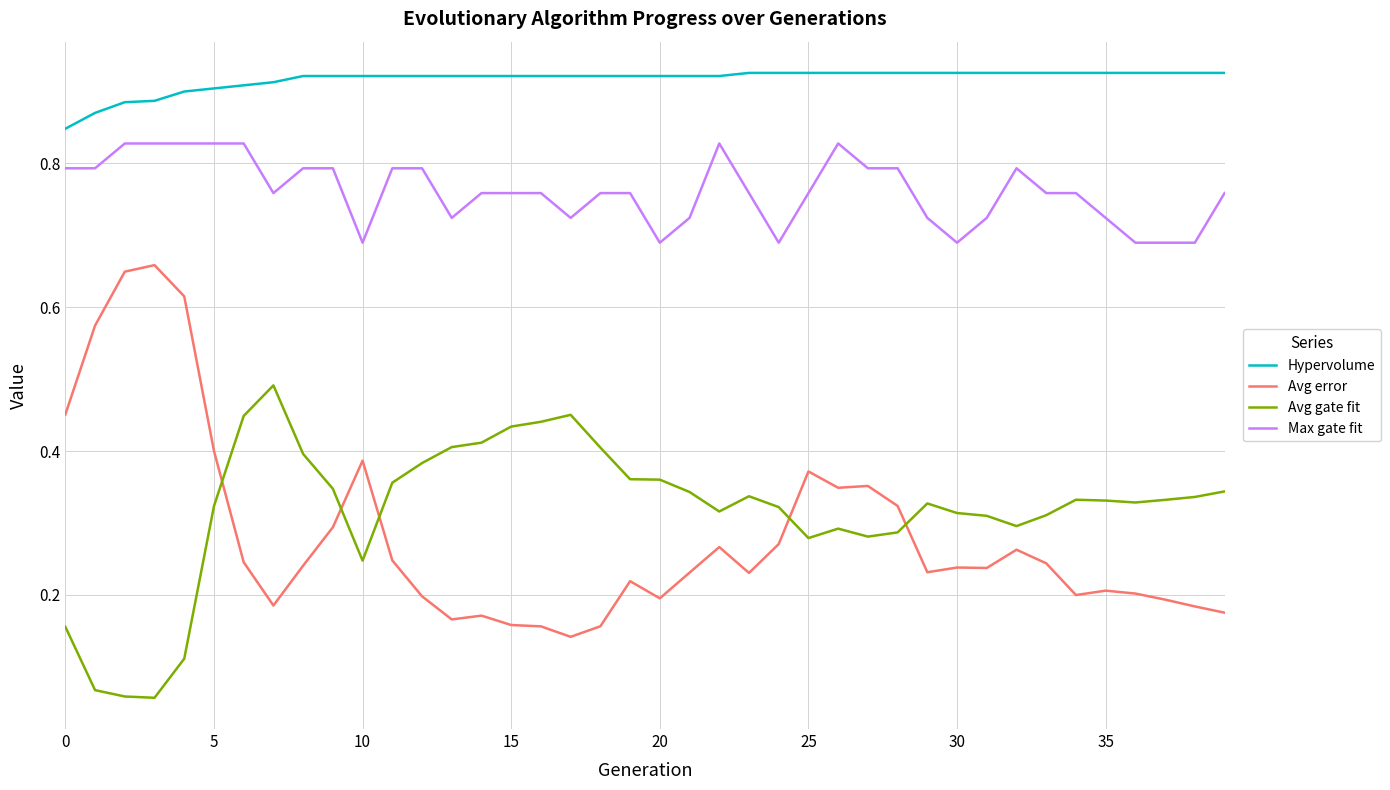

True or false: Hypervolume and Max gate fit cross at least once.

False